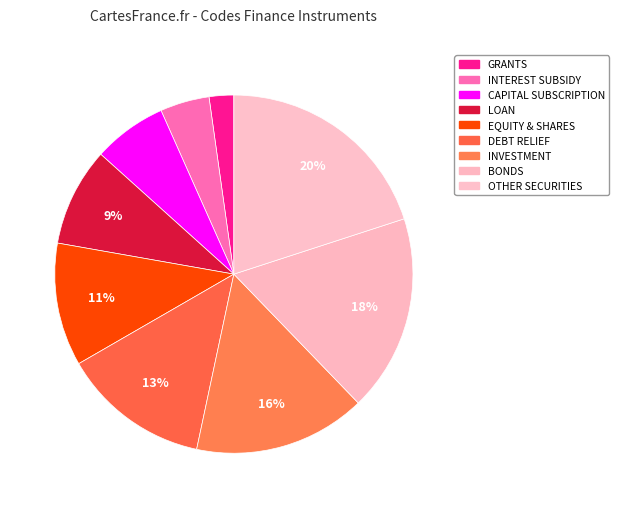

How many segments does this pie chart have?

9